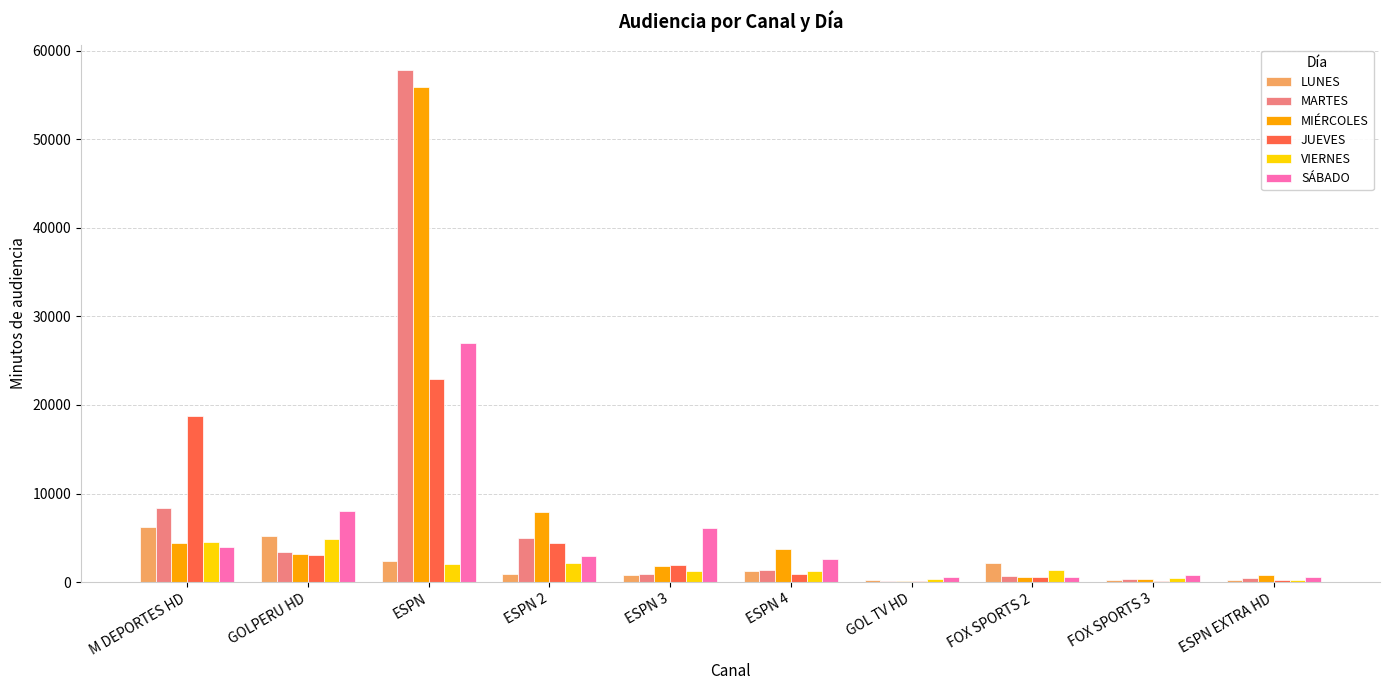

How many data points does each series have?

10